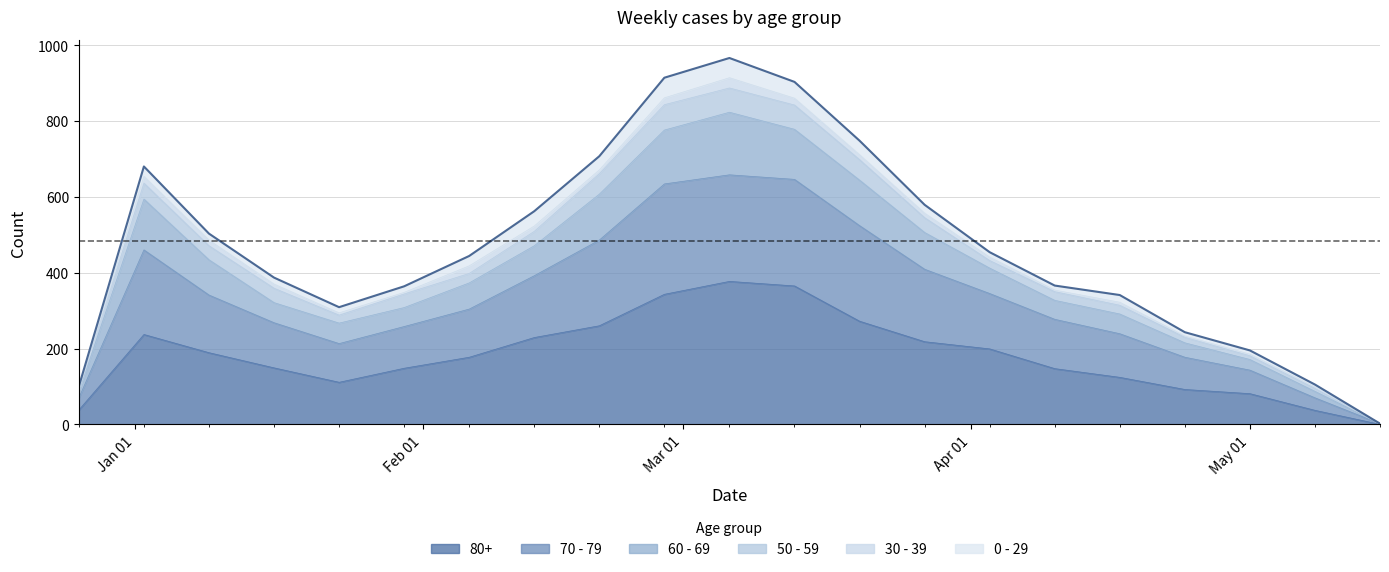

What are all the series names shown in the legend?

80+, 70 - 79, 60 - 69, 50 - 59, 30 - 39, 0 - 29